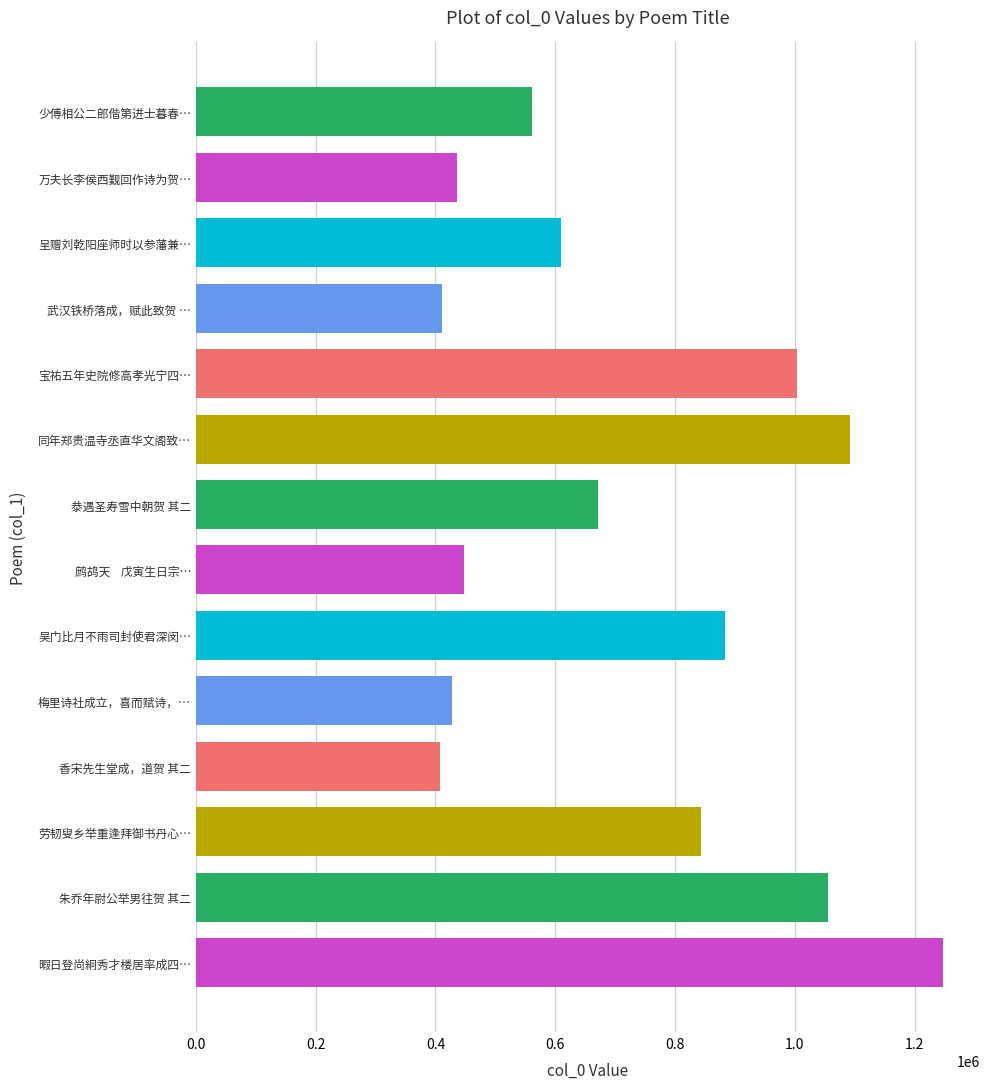

Read the value at 梅里诗社成立，喜而赋诗，….

428303